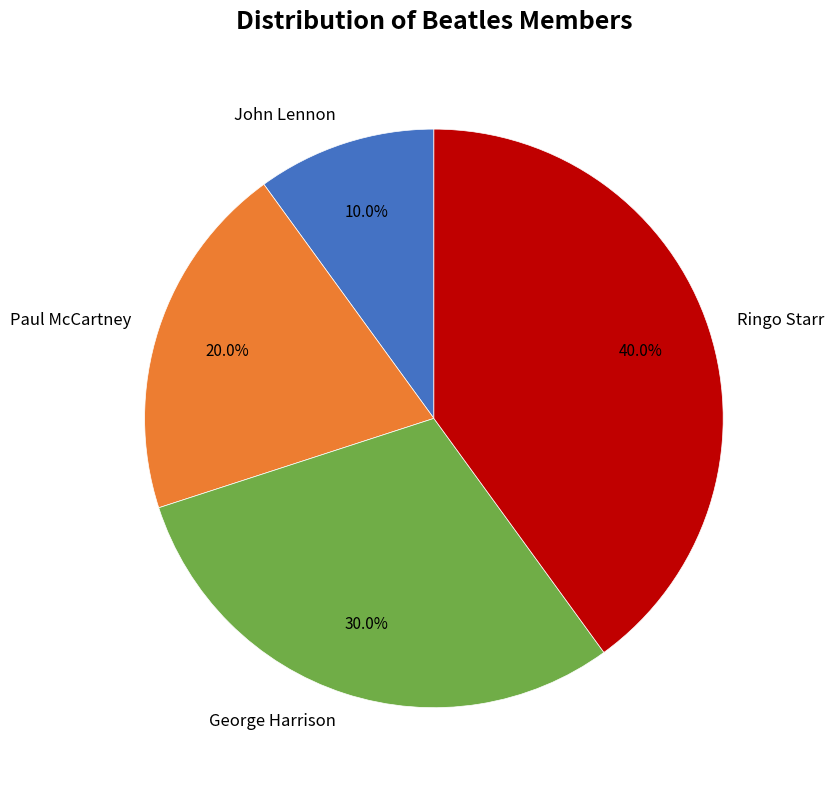

To the nearest percent, what is the combined percentage of Ringo Starr and George Harrison?

70%